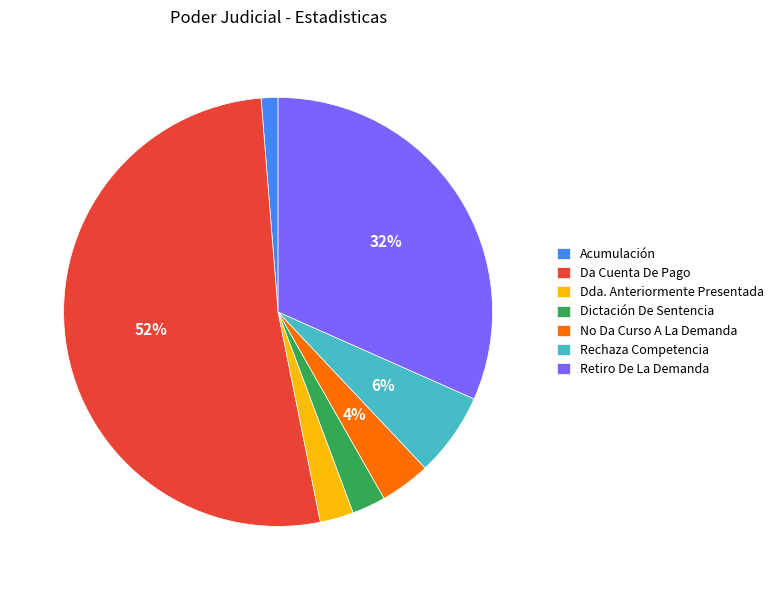

What is the largest slice in the pie chart?

Da Cuenta De Pago